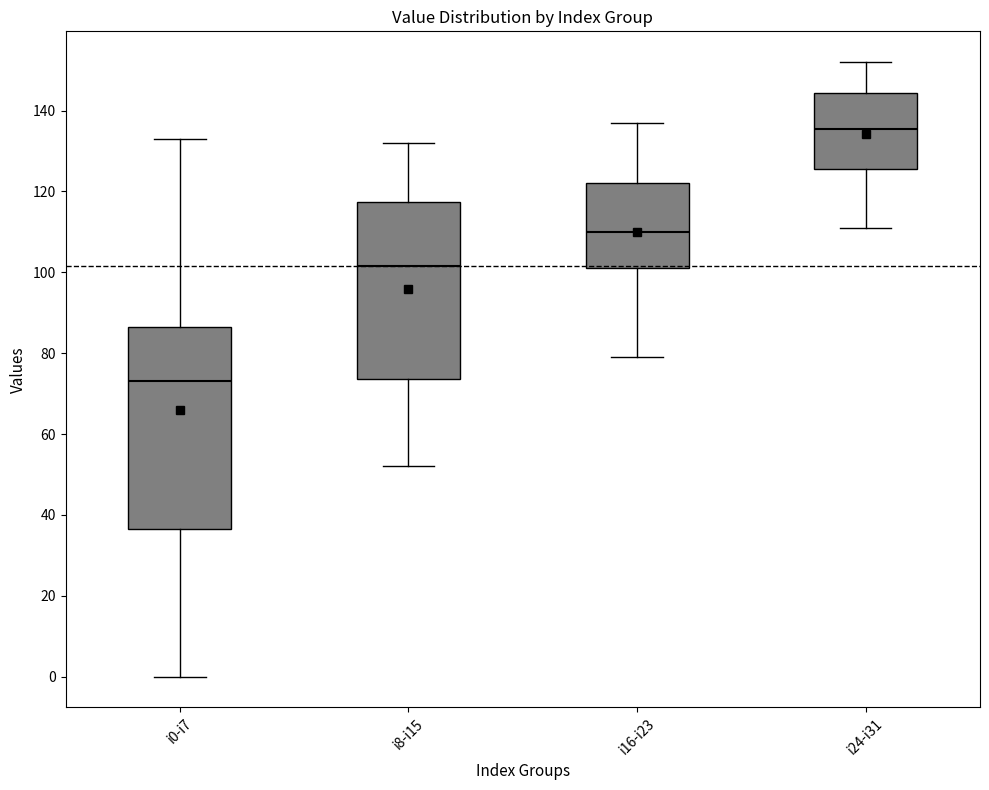

Which box has the lowest median line?

i0-i7